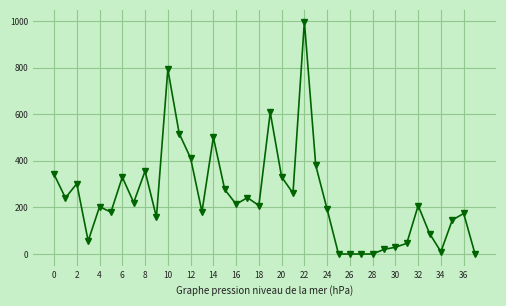

True or false: the data has more than 1 interior local peaks.

True